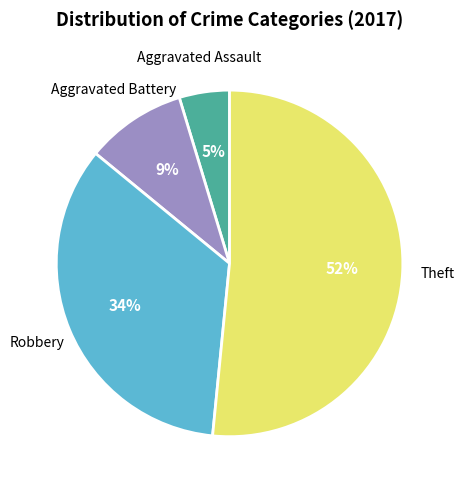

How many segments does this pie chart have?

4